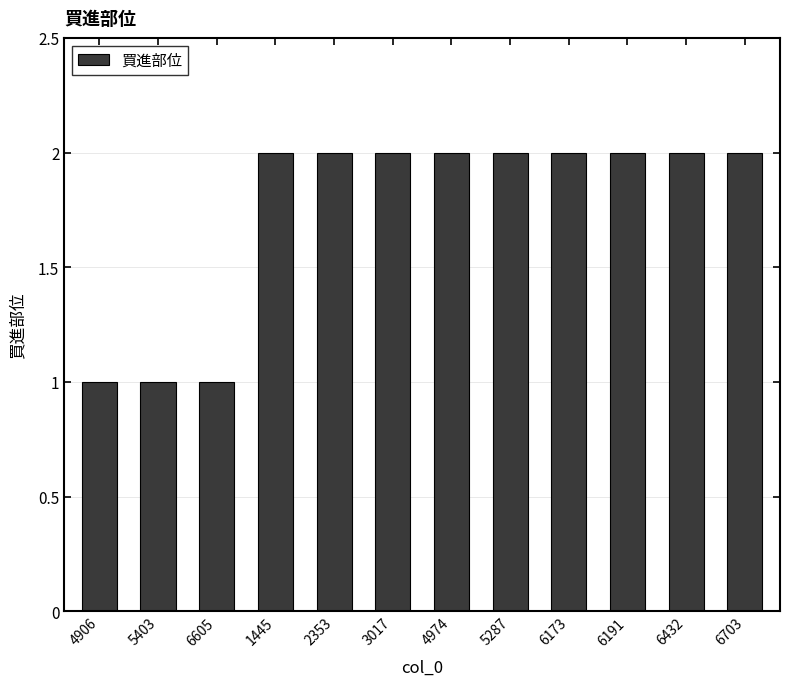

What is the smallest value displayed?

1